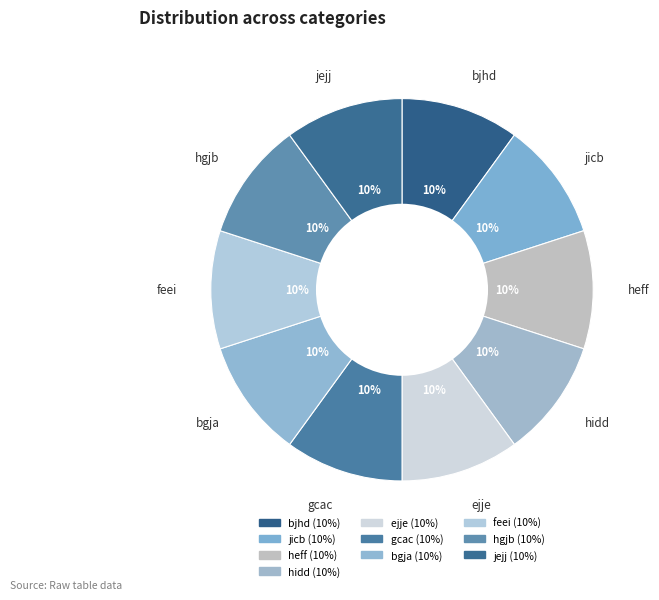

Which has a higher value, hidd or ejje?

ejje